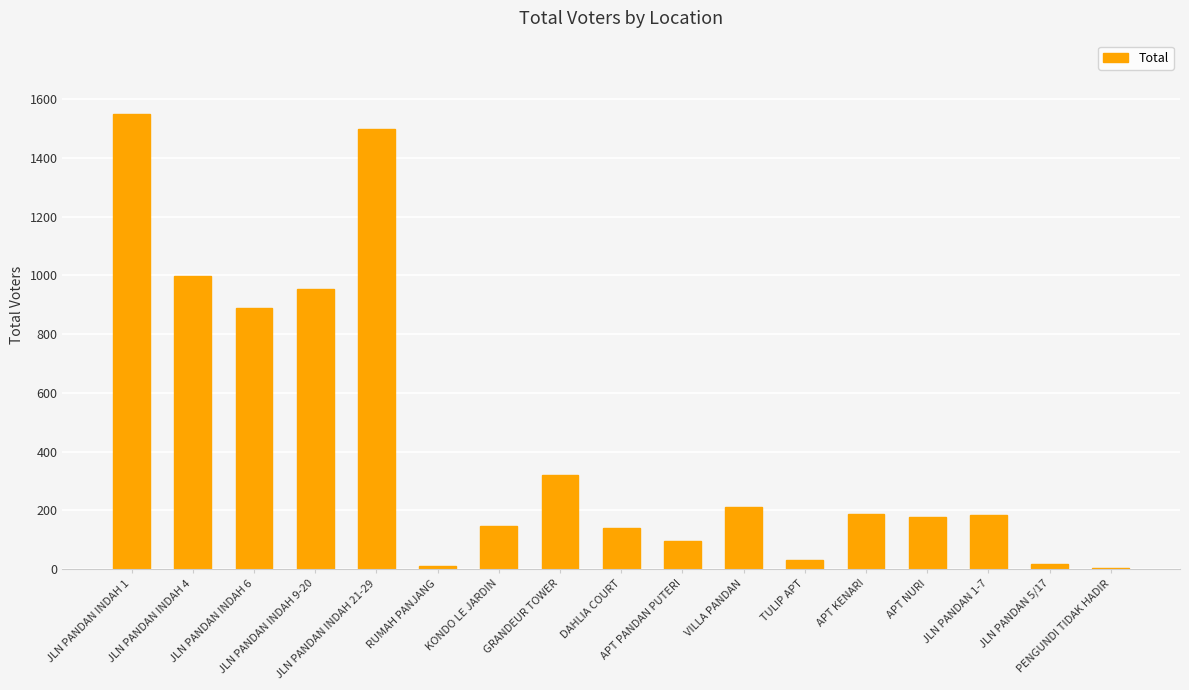

What is the sum of all values?

7416